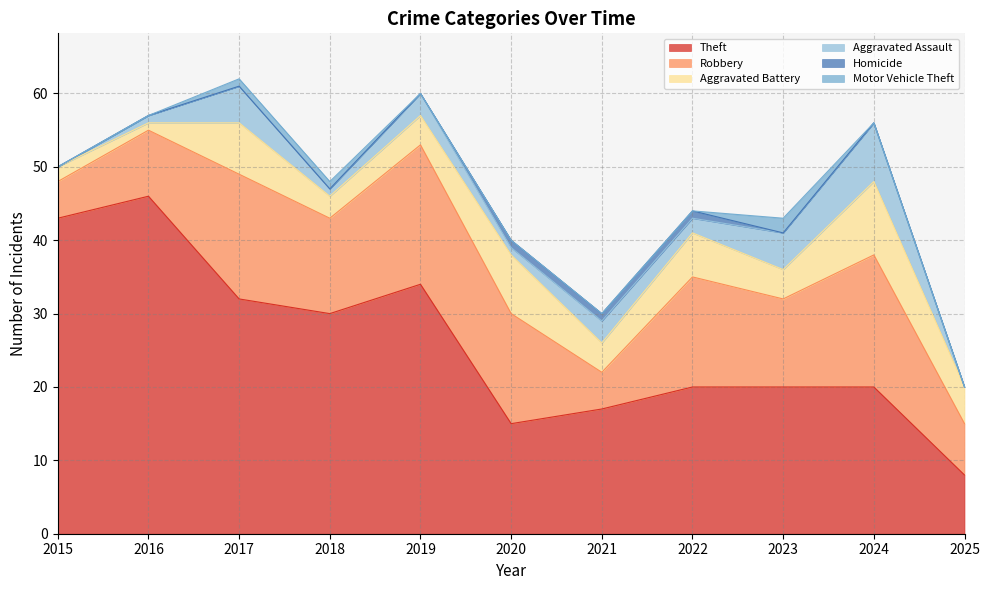

How many lines are shown in the chart?

6